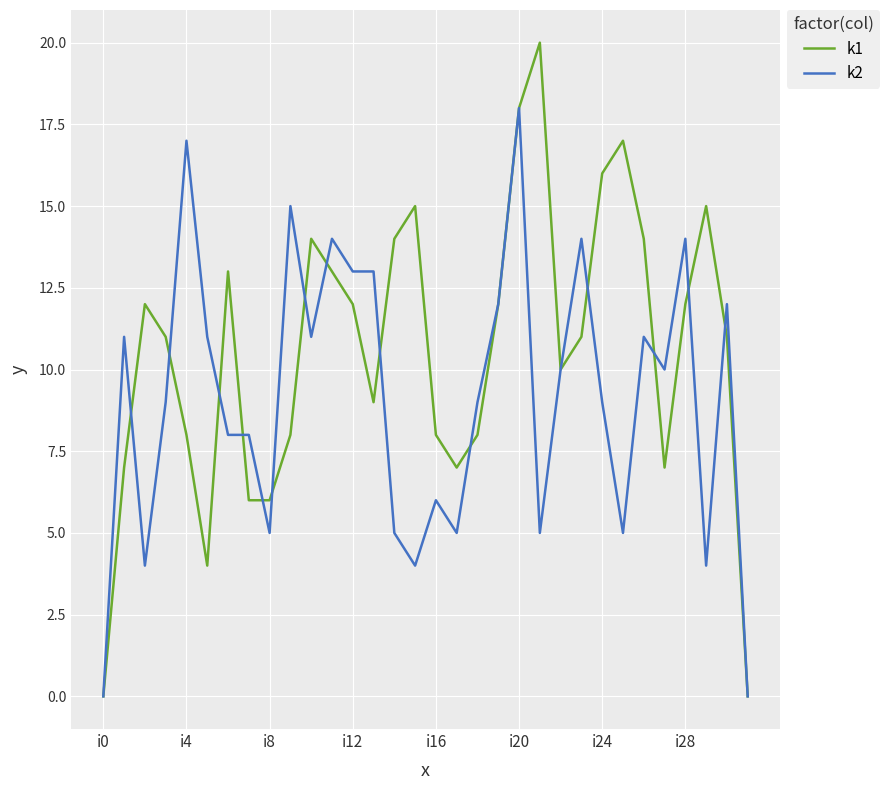

What is the maximum value shown in the chart?

20